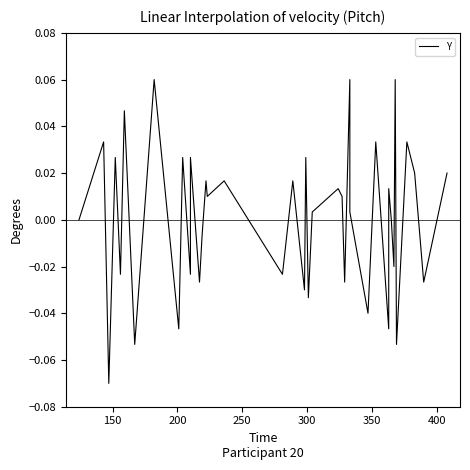

Reading left to right, list all the values displayed in this chart.

0.0	0.0	-0.1	0.0	-0.0	0.0	-0.1	0.1	-0.0	0.0	-0.0	0.0	-0.0	-0.0	0.0	0.0	0.0	-0.0	0.0	-0.0	0.0	-0.0	0.0	0.0	0.0	-0.0	0.1	0.0	-0.0	0.0	-0.0	0.0	0.0	-0.0	0.1	-0.1	0.0	0.0	-0.0	0.0